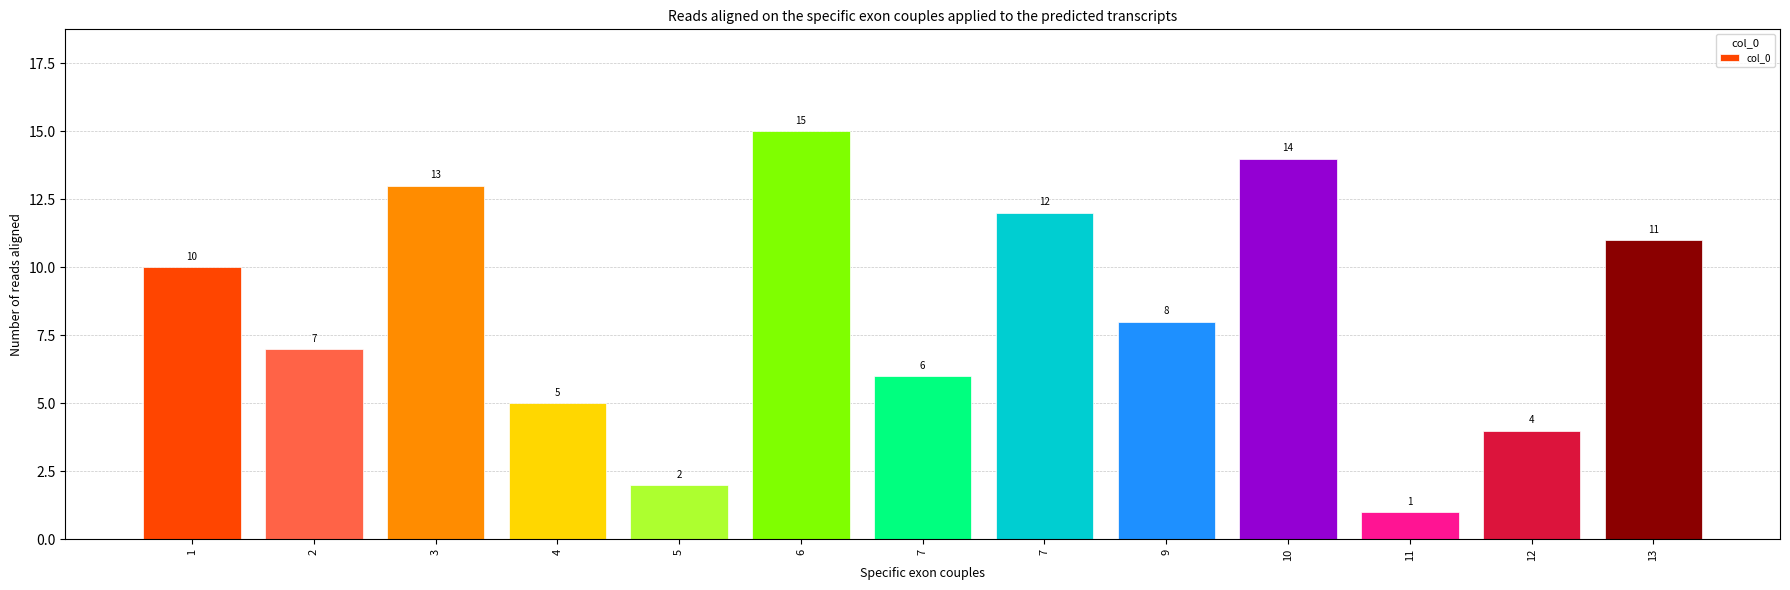

What is the sum of the values at 3 and 9?

21